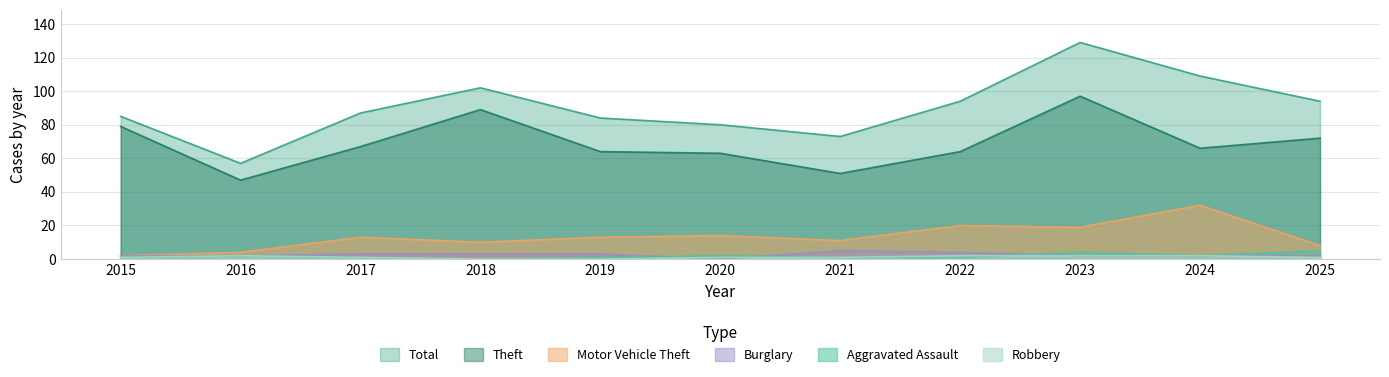

What is the maximum value for Total?

129